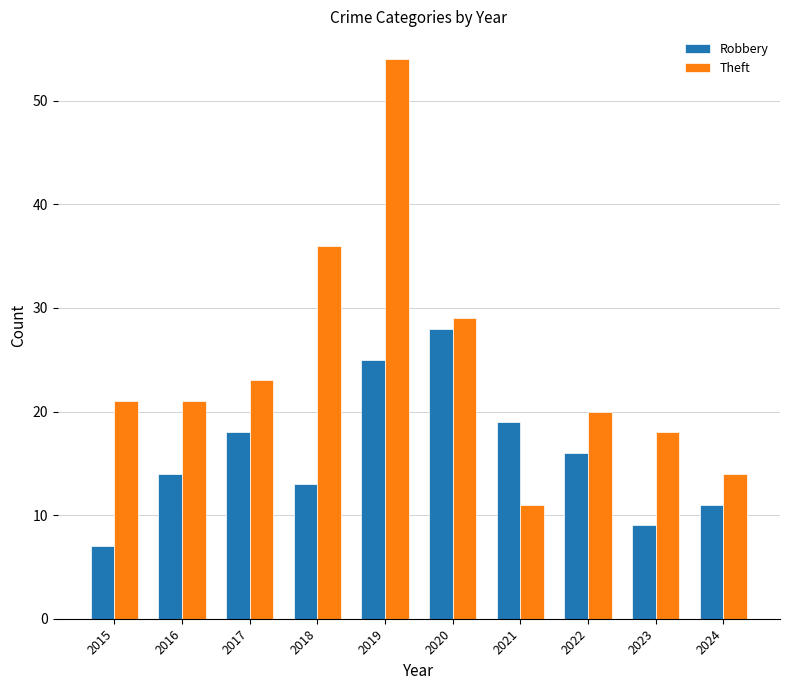

Reading right to left, list all the values displayed in this chart.

Robbery: 2024=11	2023=9	2022=16	2021=19	2020=28	2019=25	2018=13	2017=18	2016=14	2015=7
Theft: 2024=14	2023=18	2022=20	2021=11	2020=29	2019=54	2018=36	2017=23	2016=21	2015=21